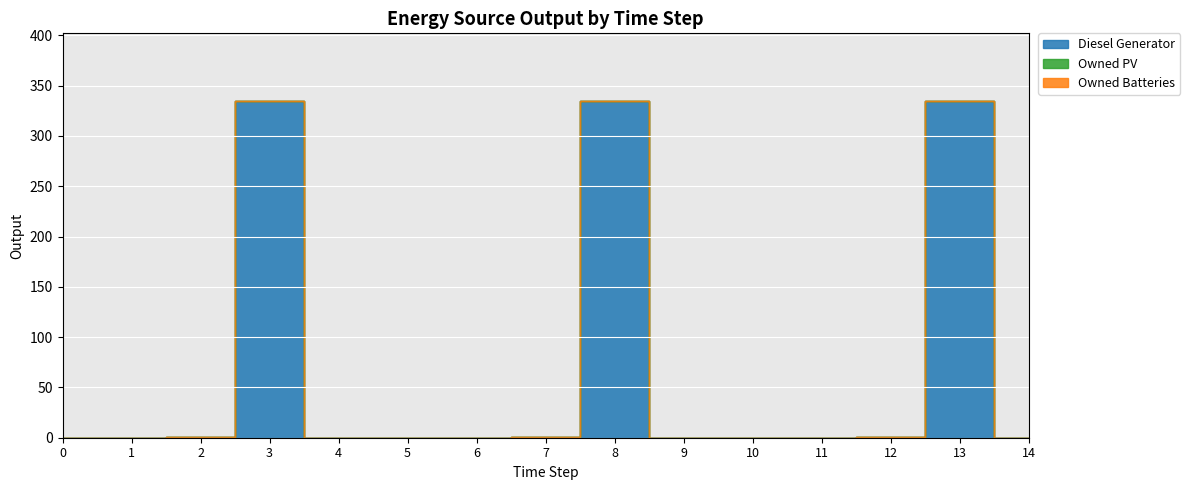

Is this an area chart (filled region under the line)?

No